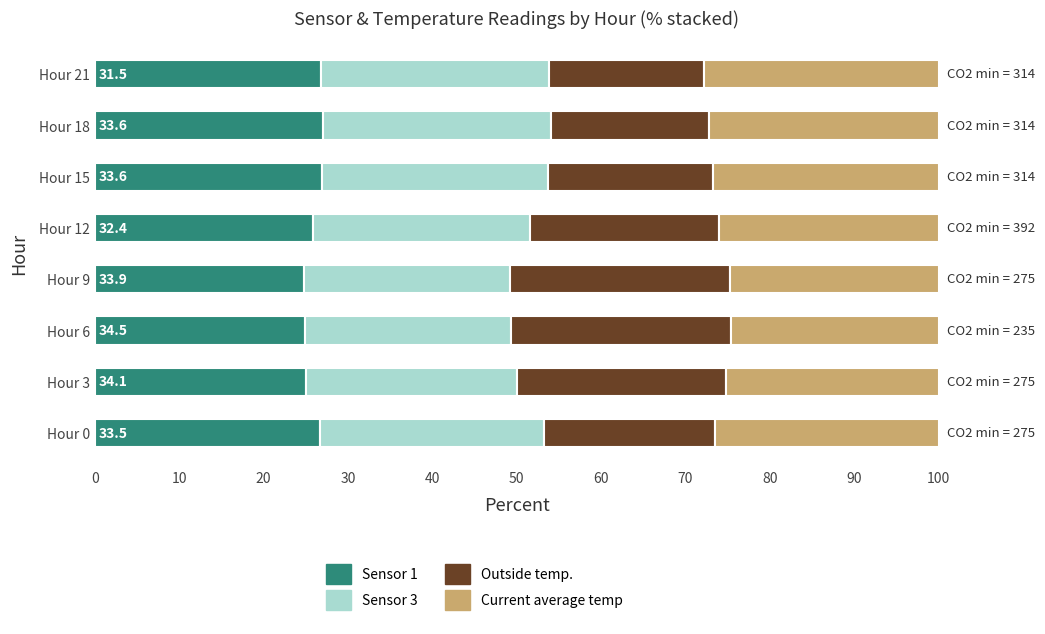

What is the total value across all series at Hour 9?

100.0